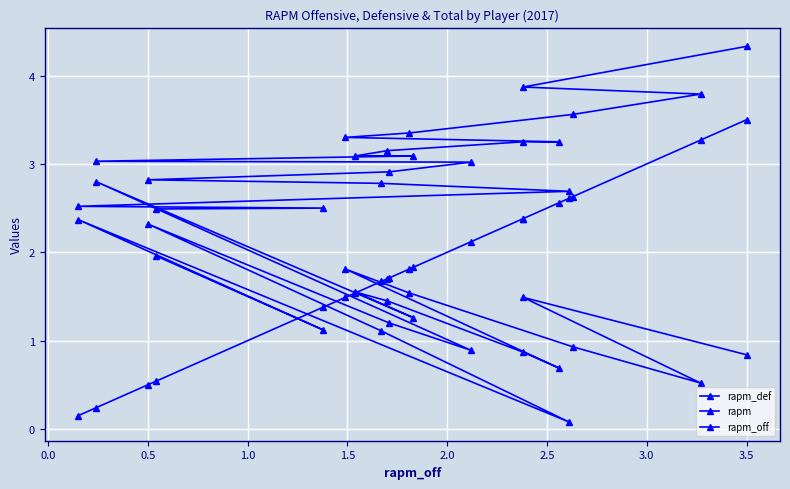

Rank the series by their average value, from lowest to highest.

rapm_def, rapm_off, rapm